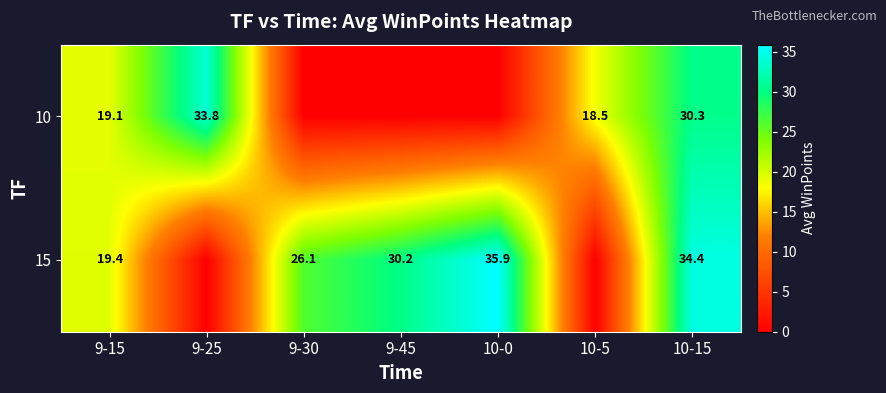

What is the difference between the 15 values at 9-30 and 9-45?

4.1